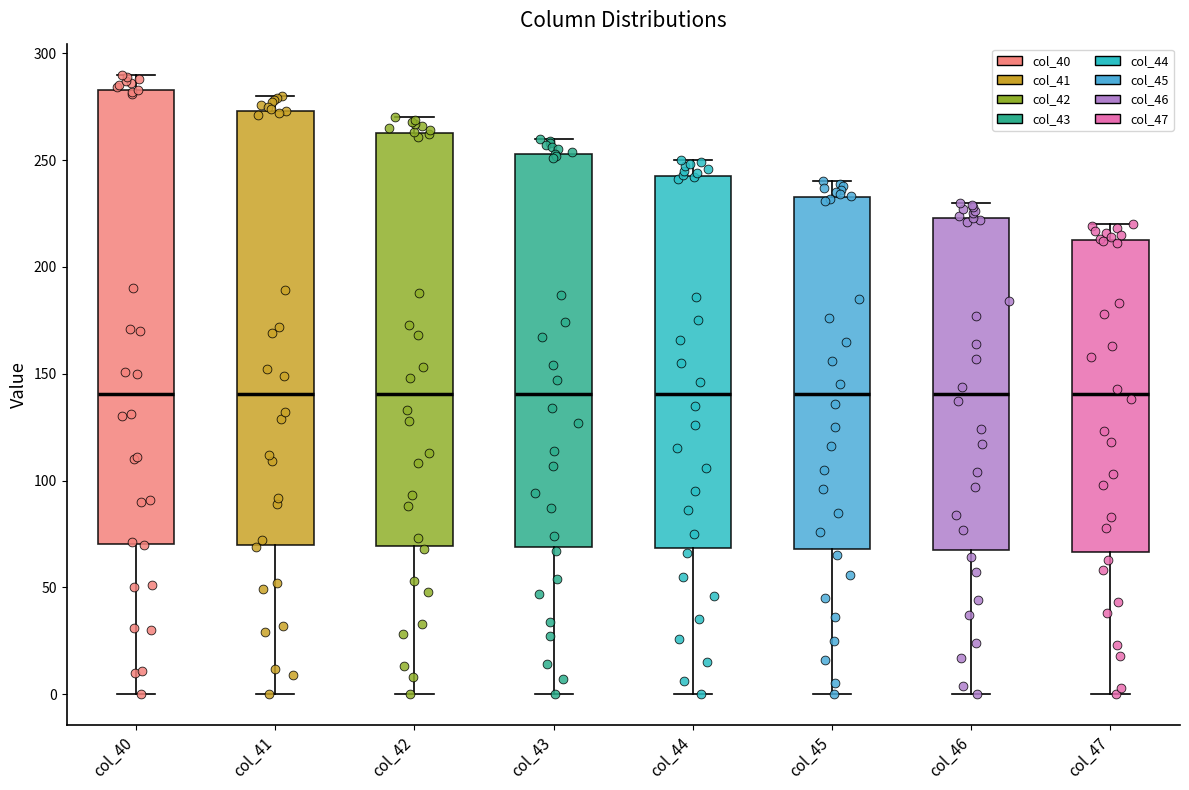

Where does the median line of the box for col_40 sit on the y-axis? The values are not printed on the chart, so give them approximately, as read against the axis.

140